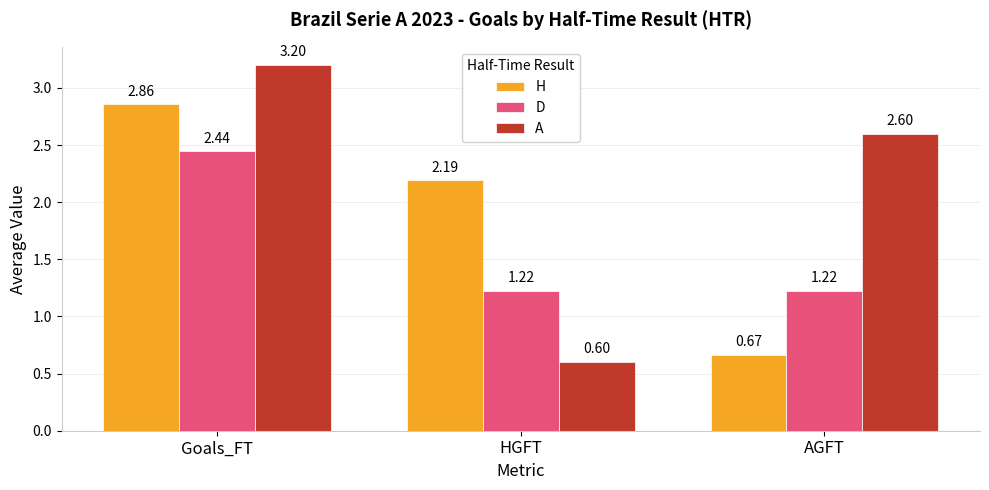

Which series has the widest spread of values?

A